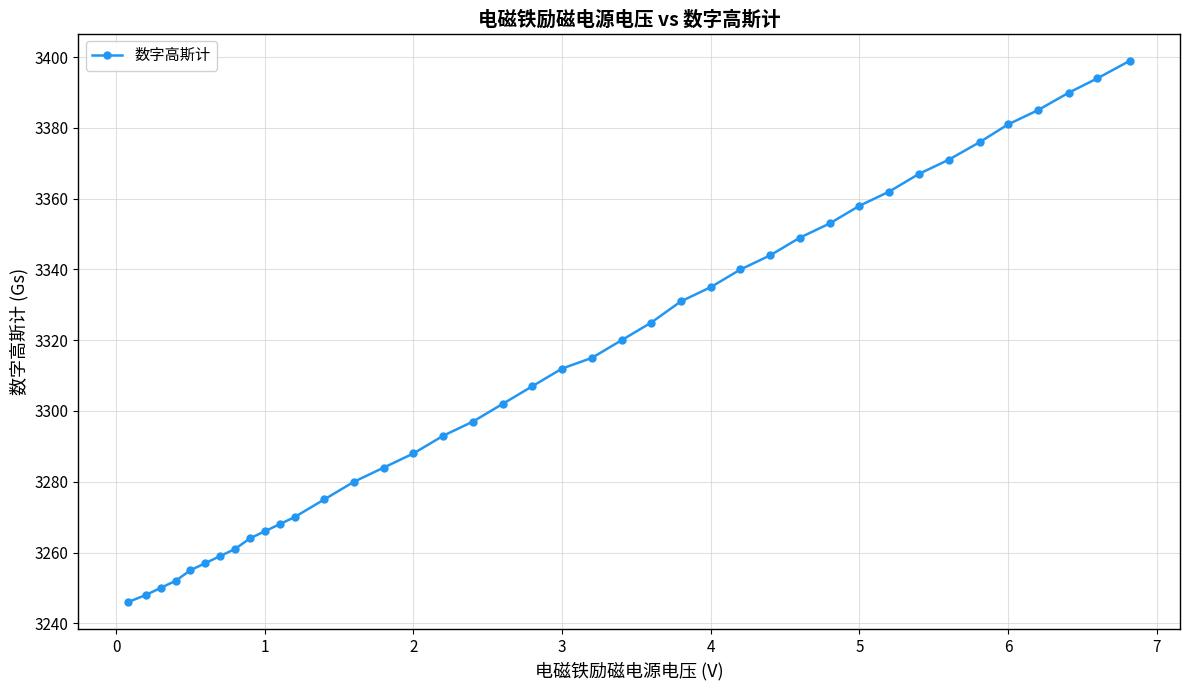

How many series are shown in this chart?

1